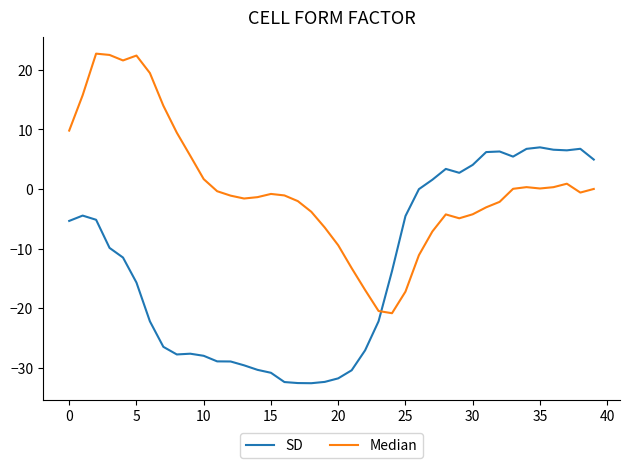

Rank the series by their maximum value, from lowest to highest.

SD, Median